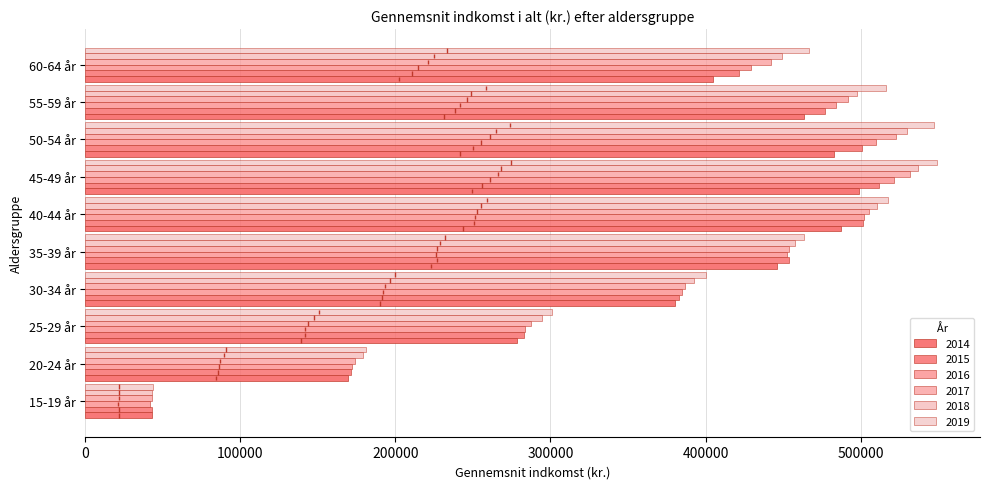

Is it true that 2019 equals 549500 at 45-49 år?

True